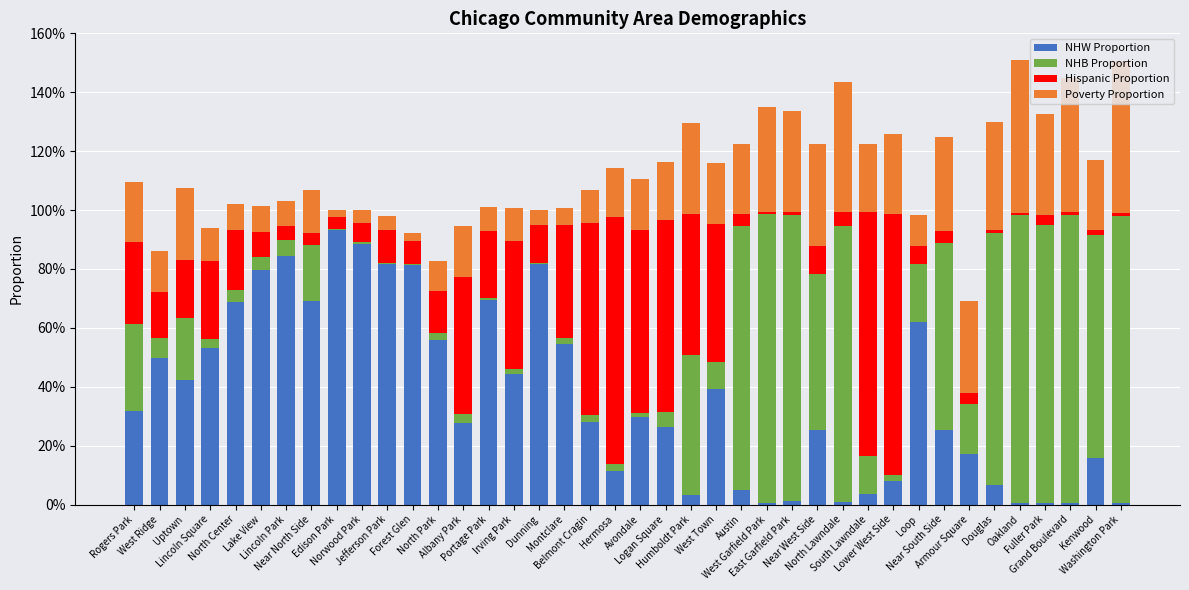

What position from the left is East Garfield Park?

27